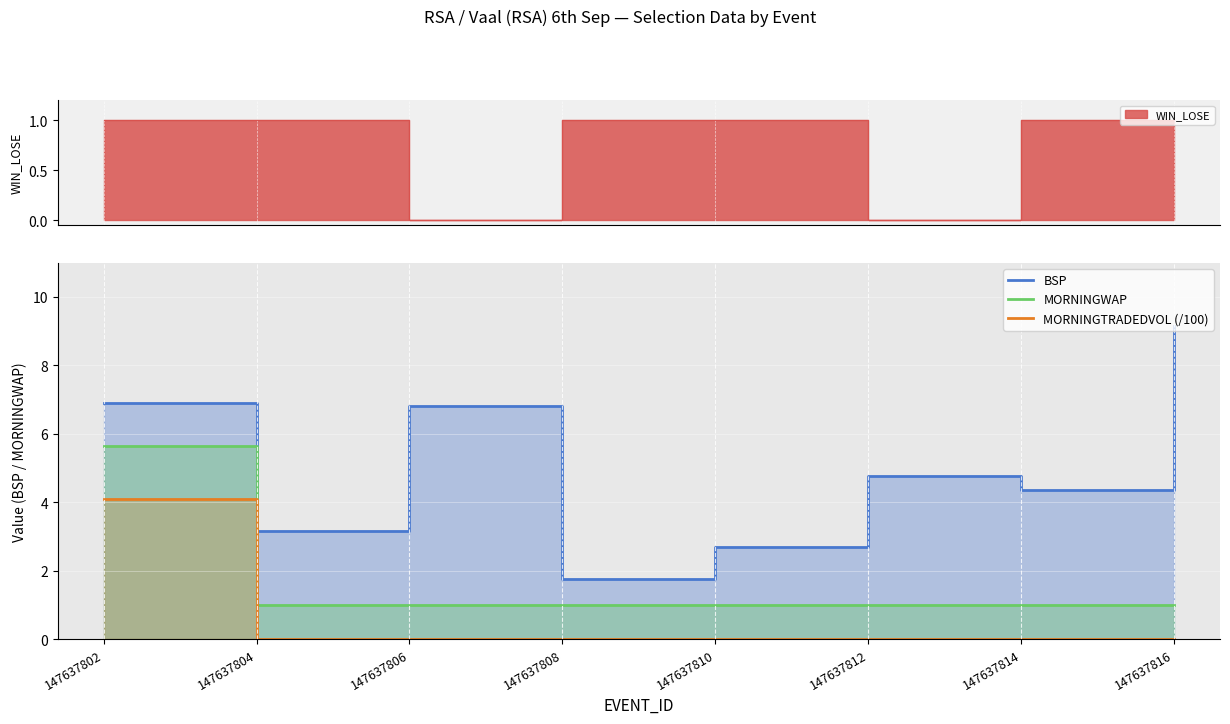

The MORNINGTRADEDVOL (/100) series shows -1.5 at 147637810. True or false?

False